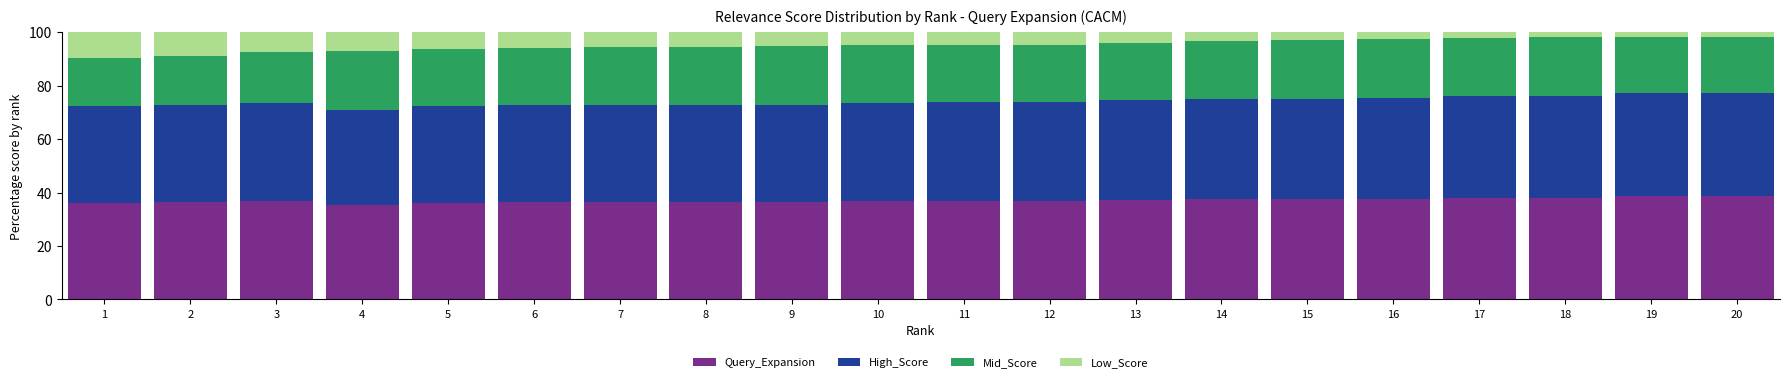

What is the difference between the maximum and minimum values in the Query_Expansion series?

3.3